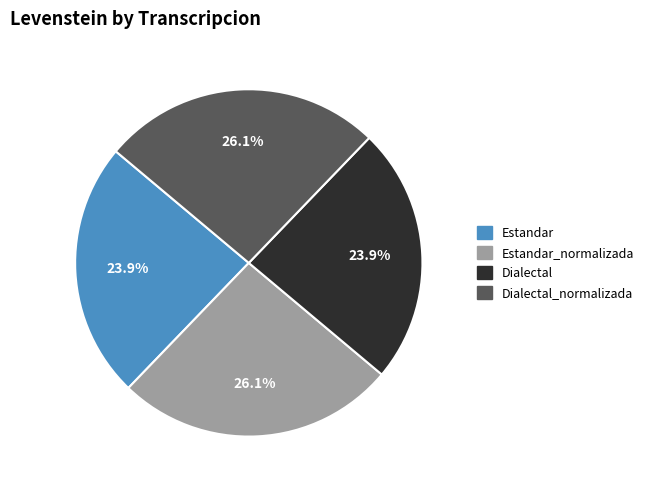

What is the total percentage of Estandar and Estandar_normalizada?

50.0%